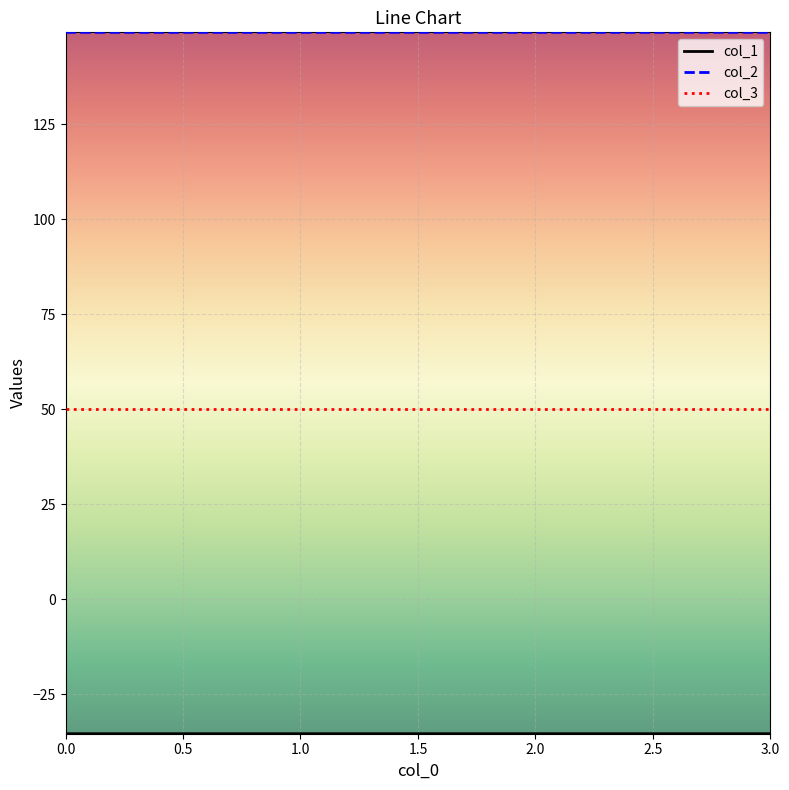

True or false: col_2 and col_3 cross at least once.

False